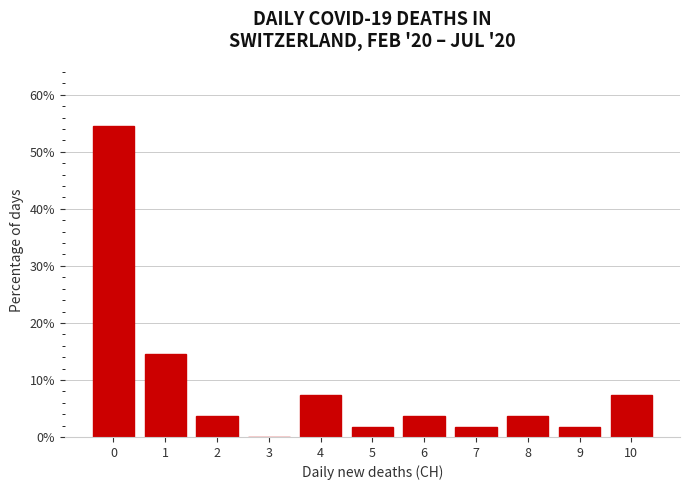

Reading left to right, list all the values displayed in this chart.

0=54.5	1=14.5	2=3.6	3=0.0	4=7.3	5=1.8	6=3.6	7=1.8	8=3.6	9=1.8	10=7.3